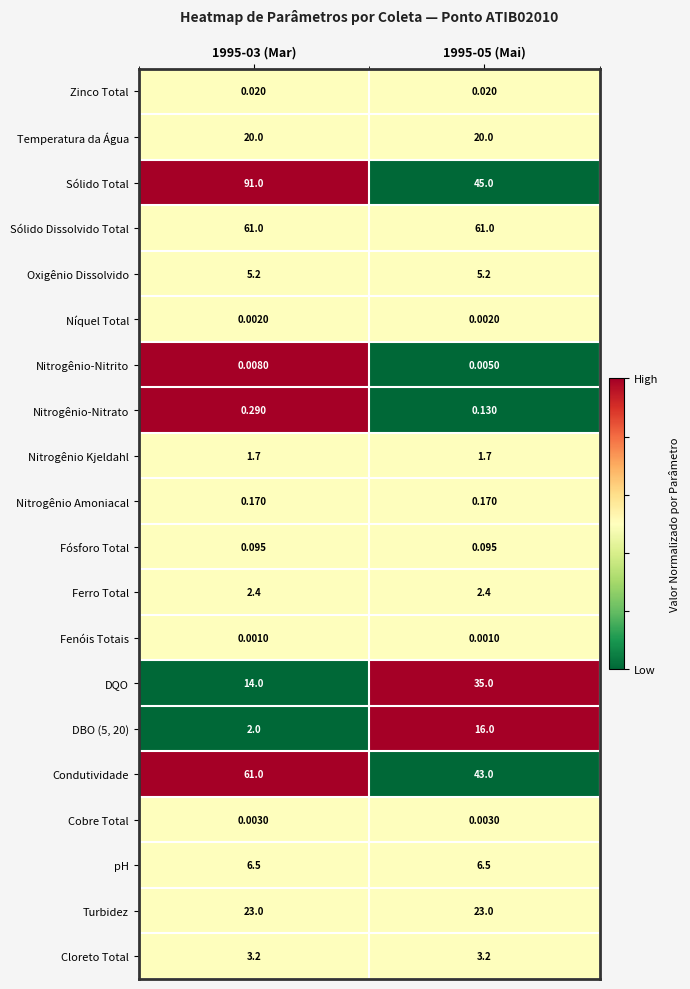

Between 1995-03 (Mar) and 1995-05 (Mai), which series saw the biggest shift?

Sólido Total